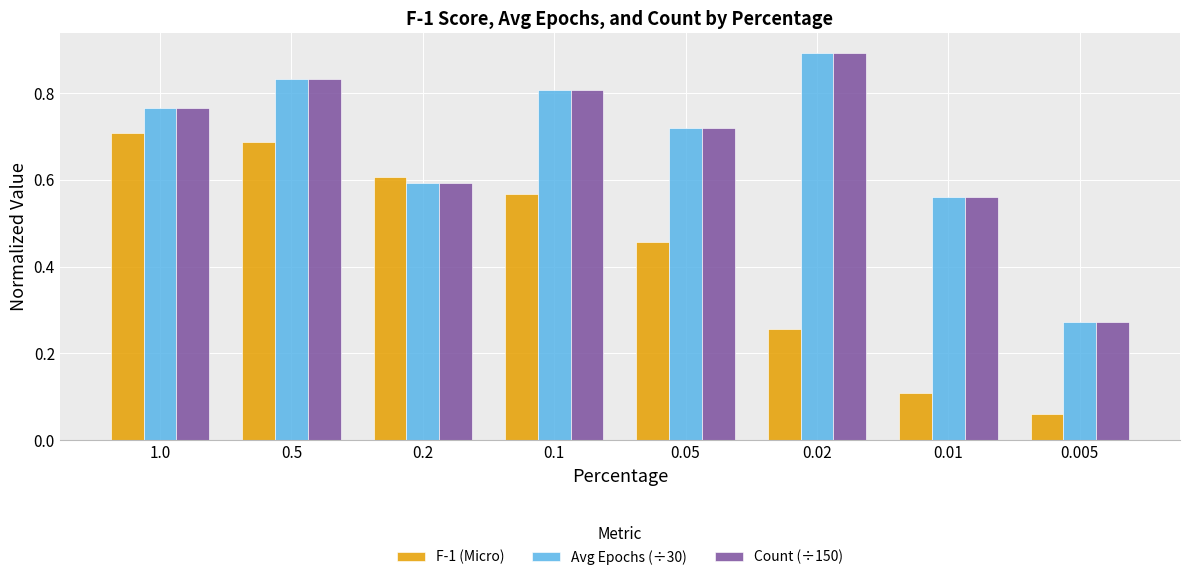

What is the label of the 1st bar from the right?

0.005